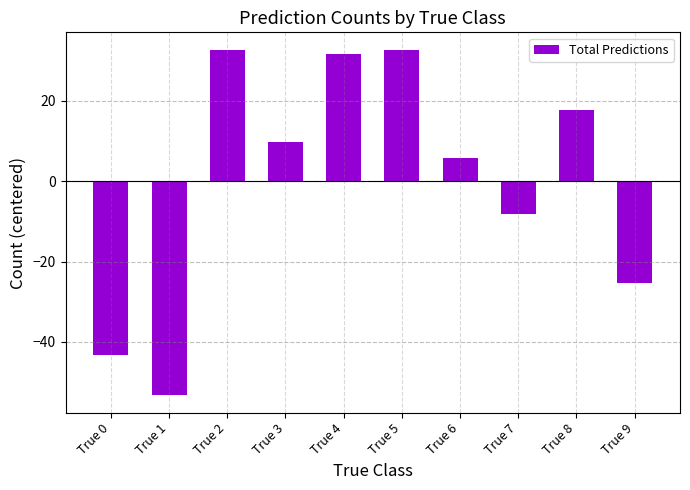

What is the change in value from True 1 to True 7?

+45.0